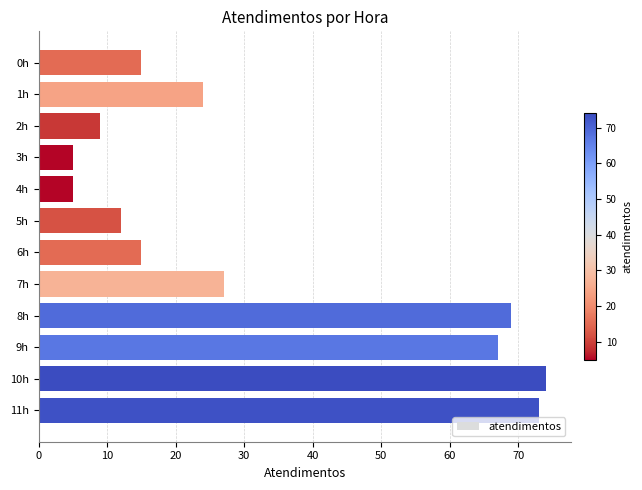

What is the minimum value shown in the chart?

5